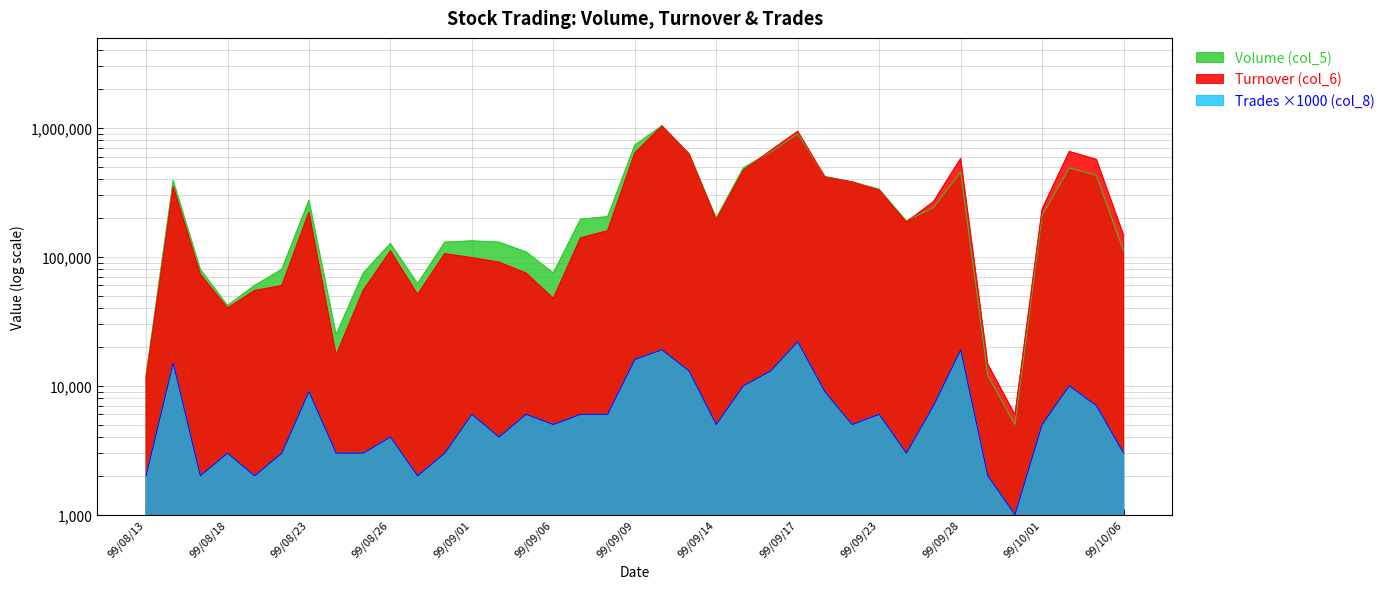

The value of Trades (col_8) at 99/08/25 is 3000. True or false?

True